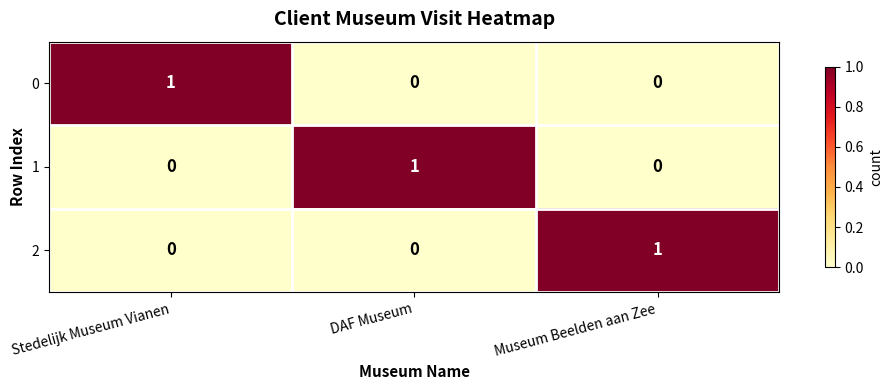

Reading left to right, what are all the values shown in this chart?

0: Stedelijk Museum Vianen=1	DAF Museum=0	Museum Beelden aan Zee=0
1: Stedelijk Museum Vianen=0	DAF Museum=1	Museum Beelden aan Zee=0
2: Stedelijk Museum Vianen=0	DAF Museum=0	Museum Beelden aan Zee=1